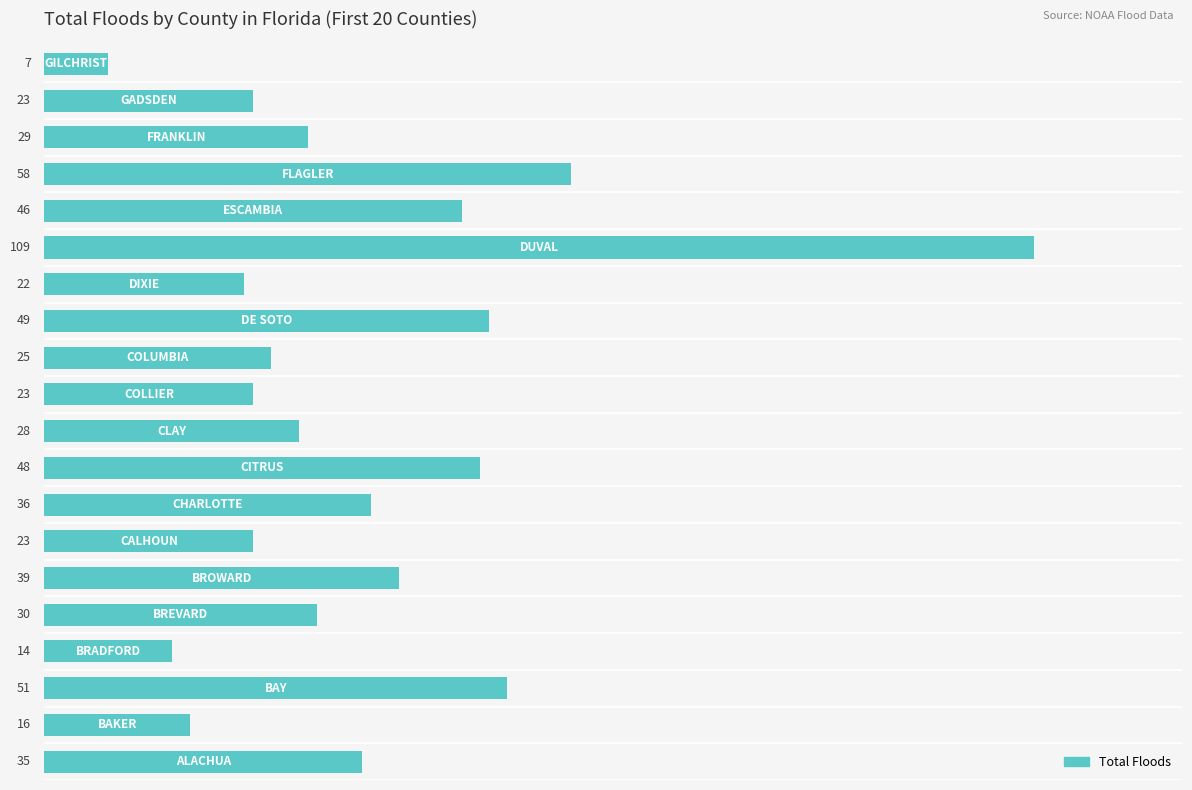

What is the greatest value displayed?

109